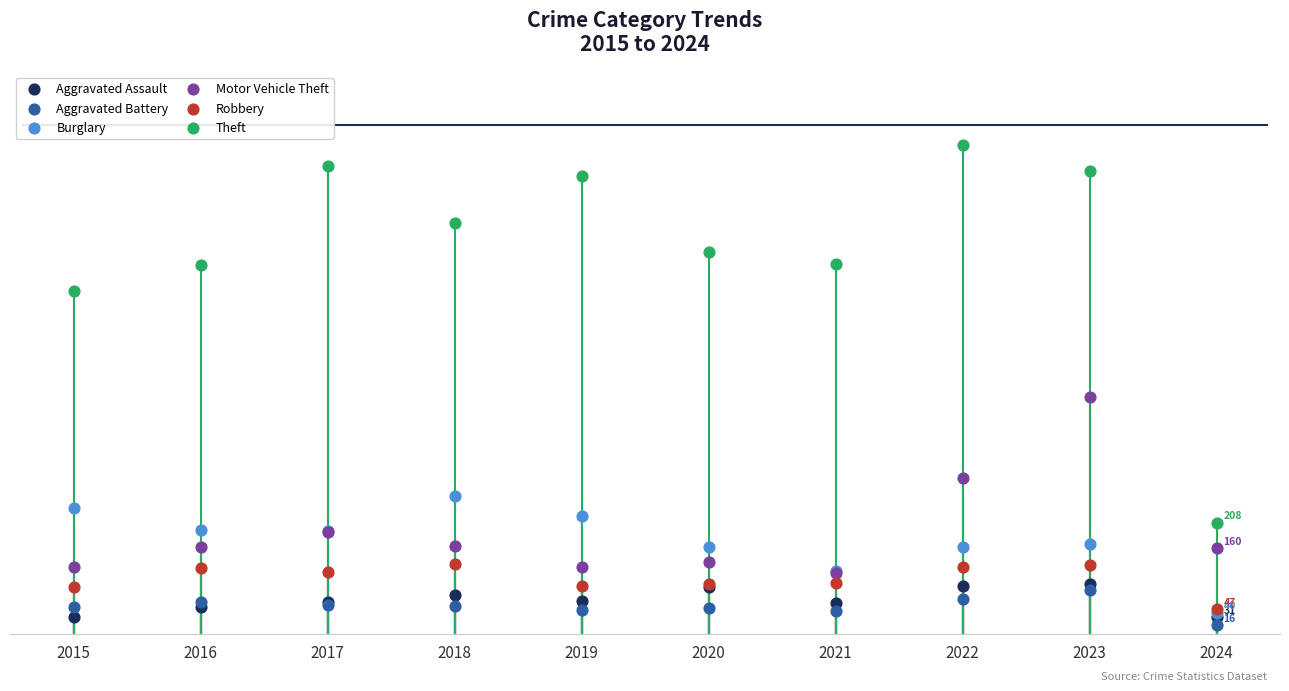

Which series has the largest Y range (max minus min)?

Theft